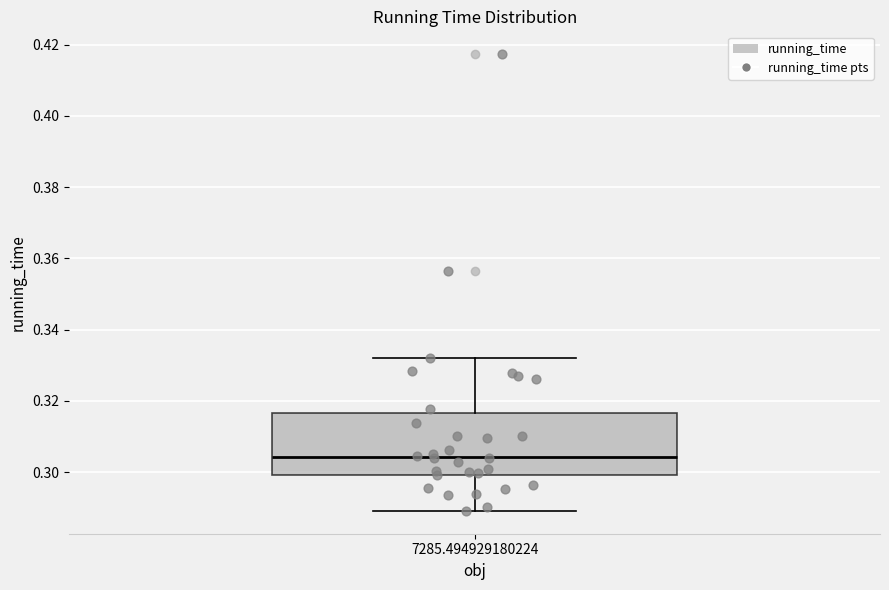

Read this box plot against the y-axis: the position of the median line, the range covered by the box, and the ends of both whiskers. The values are not printed on the chart, so give them approximately, as read against the axis.

median 0.304, box 0.300 to 0.316, whiskers 0.290 to 0.332